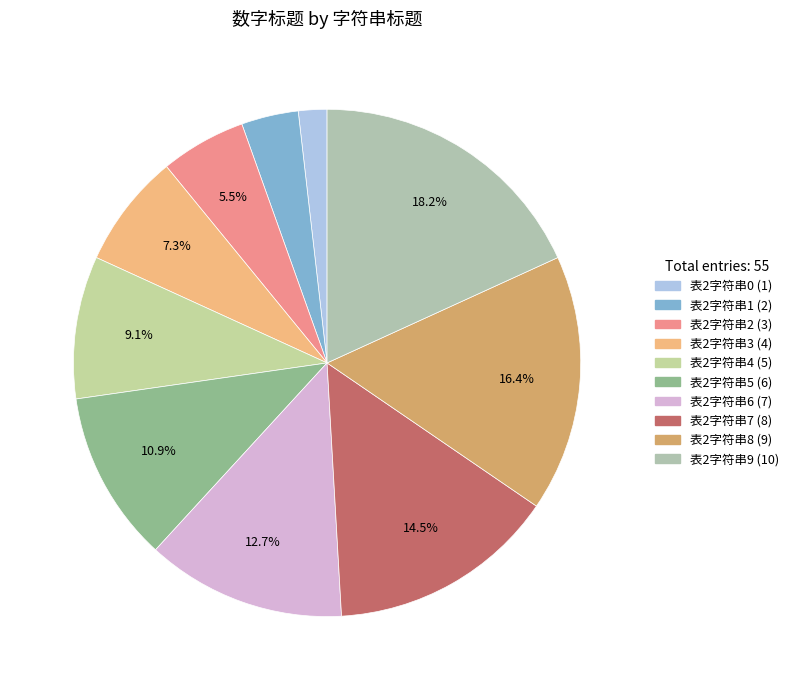

To the nearest percent, what is the combined percentage of 表2字符串4 and 表2字符串6?

22%